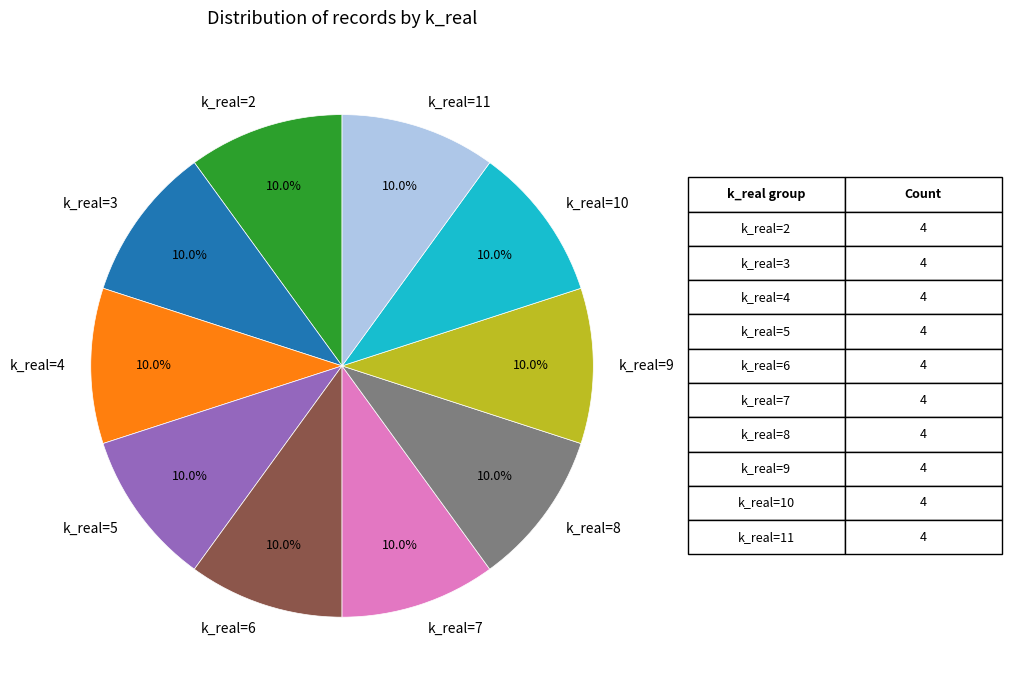

Is the sum of k_real=10 and k_real=4 greater than half?

No